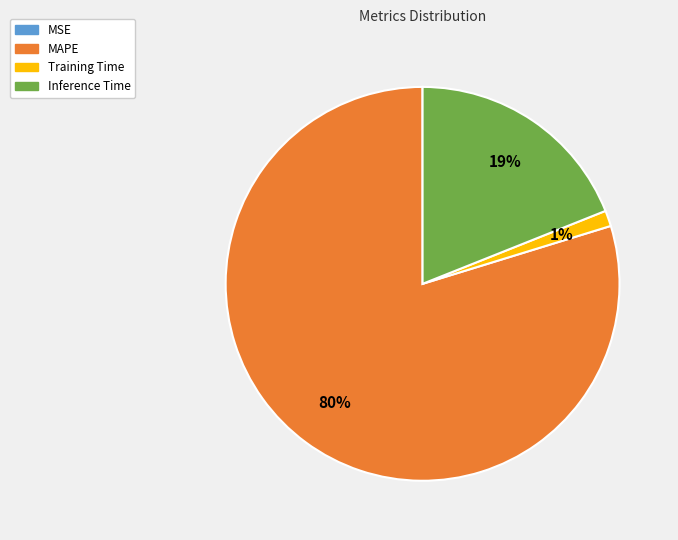

Which slice represents more than half of the pie?

MAPE